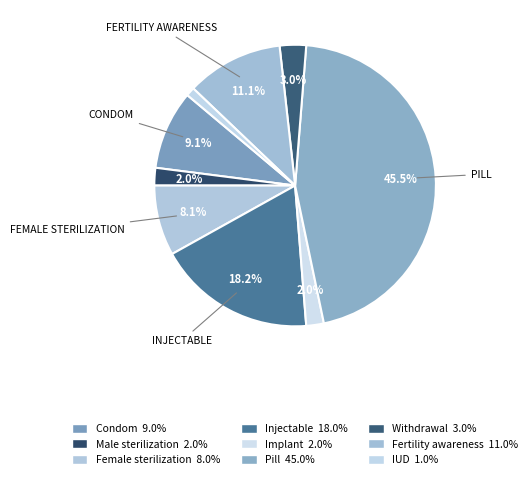

To the nearest percent, what portion does IUD represent?

1%